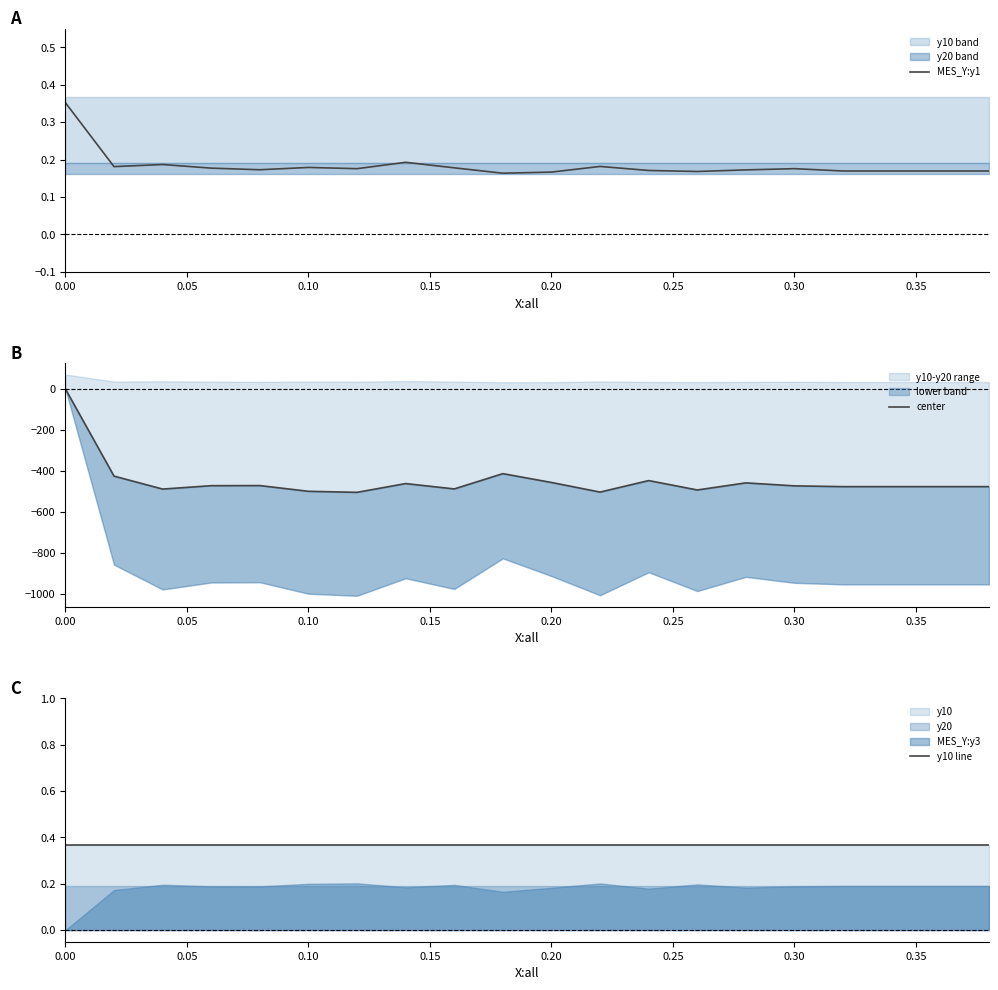

True or false: y10 line has more than 1 points higher than both neighbors.

False